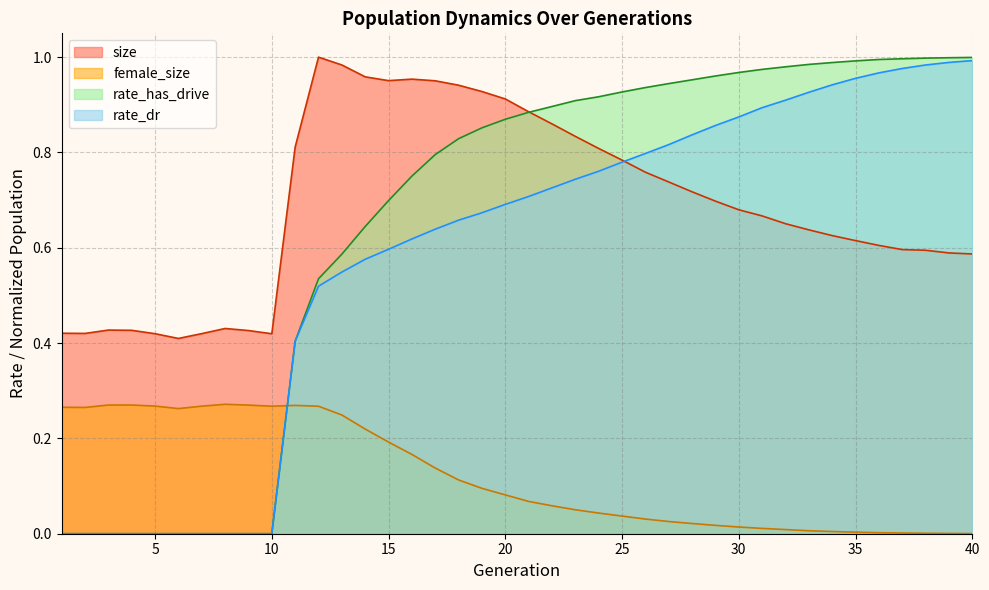

Reading right to left, what are all the values shown in this chart?

size: 40=0.6	39=0.6	38=0.6	37=0.6	36=0.6	35=0.6	34=0.6	33=0.6	32=0.7	31=0.7	30=0.7	29=0.7	28=0.7	27=0.7	26=0.8	25=0.8	24=0.8	23=0.8	22=0.9	21=0.9	20=0.9	19=0.9	18=0.9	17=1.0	16=1.0	15=1.0	14=1.0	13=1.0	12=1.0	11=0.8	10=0.4	9=0.4	8=0.4	7=0.4	6=0.4	5=0.4	4=0.4	3=0.4	2=0.4	1=0.4
female_size: 40=0.0	39=0.0	38=0.0	37=0.0	36=0.0	35=0.0	34=0.0	33=0.0	32=0.0	31=0.0	30=0.0	29=0.0	28=0.0	27=0.0	26=0.0	25=0.0	24=0.0	23=0.1	22=0.1	21=0.1	20=0.1	19=0.1	18=0.1	17=0.1	16=0.2	15=0.2	14=0.2	13=0.2	12=0.3	11=0.3	10=0.3	9=0.3	8=0.3	7=0.3	6=0.3	5=0.3	4=0.3	3=0.3	2=0.3	1=0.3
rate_dr: 40=1.0	39=1.0	38=1.0	37=1.0	36=1.0	35=1.0	34=0.9	33=0.9	32=0.9	31=0.9	30=0.9	29=0.9	28=0.8	27=0.8	26=0.8	25=0.8	24=0.8	23=0.7	22=0.7	21=0.7	20=0.7	19=0.7	18=0.7	17=0.6	16=0.6	15=0.6	14=0.6	13=0.5	12=0.5	11=0.4	10=0.0	9=0.0	8=0.0	7=0.0	6=0.0	5=0.0	4=0.0	3=0.0	2=0.0	1=0.0
rate_has_drive: 40=1.0	39=1.0	38=1.0	37=1.0	36=1.0	35=1.0	34=1.0	33=1.0	32=1.0	31=1.0	30=1.0	29=1.0	28=1.0	27=0.9	26=0.9	25=0.9	24=0.9	23=0.9	22=0.9	21=0.9	20=0.9	19=0.9	18=0.8	17=0.8	16=0.8	15=0.7	14=0.6	13=0.6	12=0.5	11=0.4	10=0.0	9=0.0	8=0.0	7=0.0	6=0.0	5=0.0	4=0.0	3=0.0	2=0.0	1=0.0